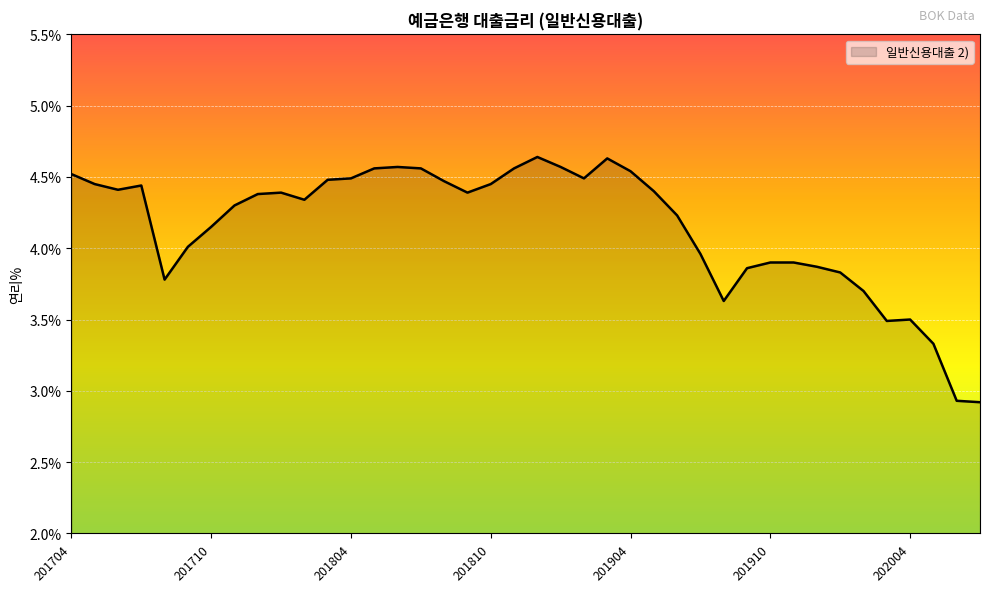

What is the difference between the maximum and minimum values?

1.7